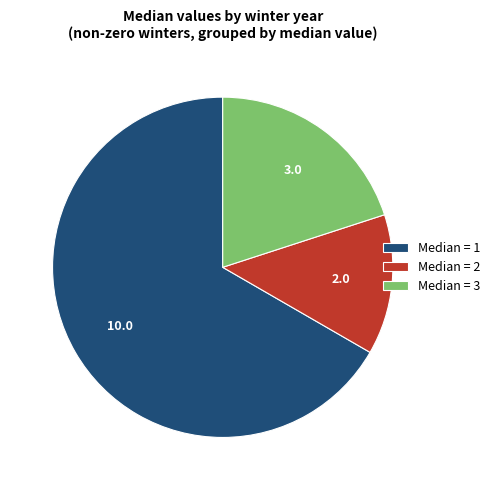

Combined, do Median = 1 and Median = 2 account for over 50%?

Yes